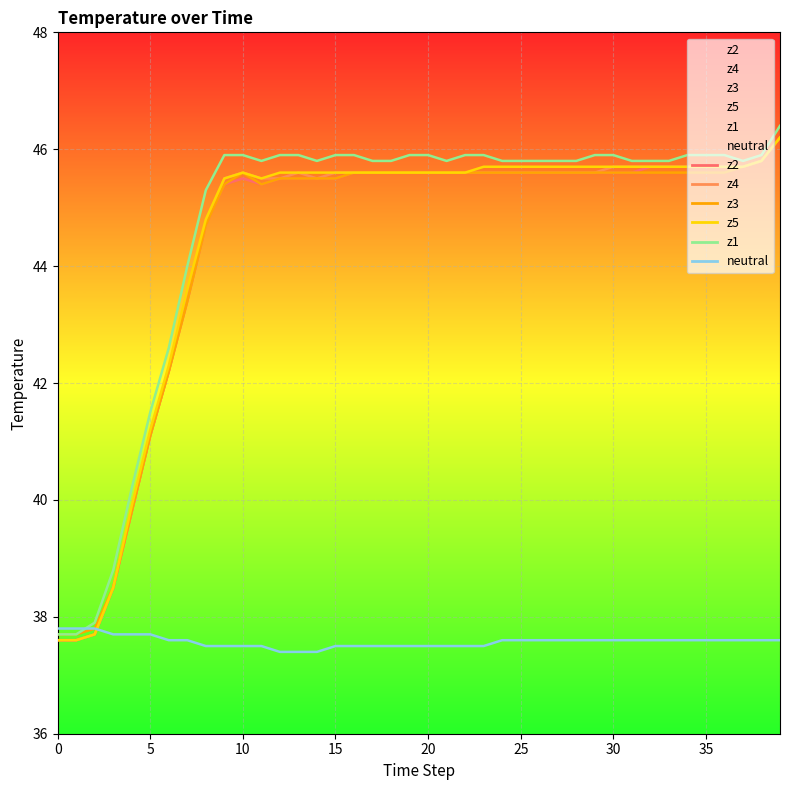

True or false: z5 and z1 cross at least once.

False